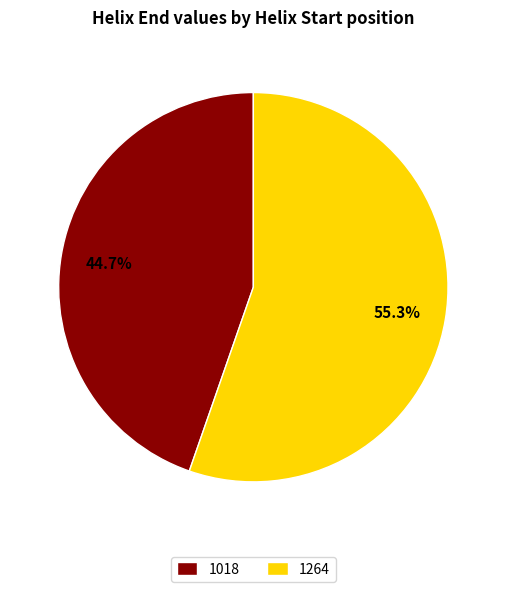

Does any single category account for the majority?

Yes